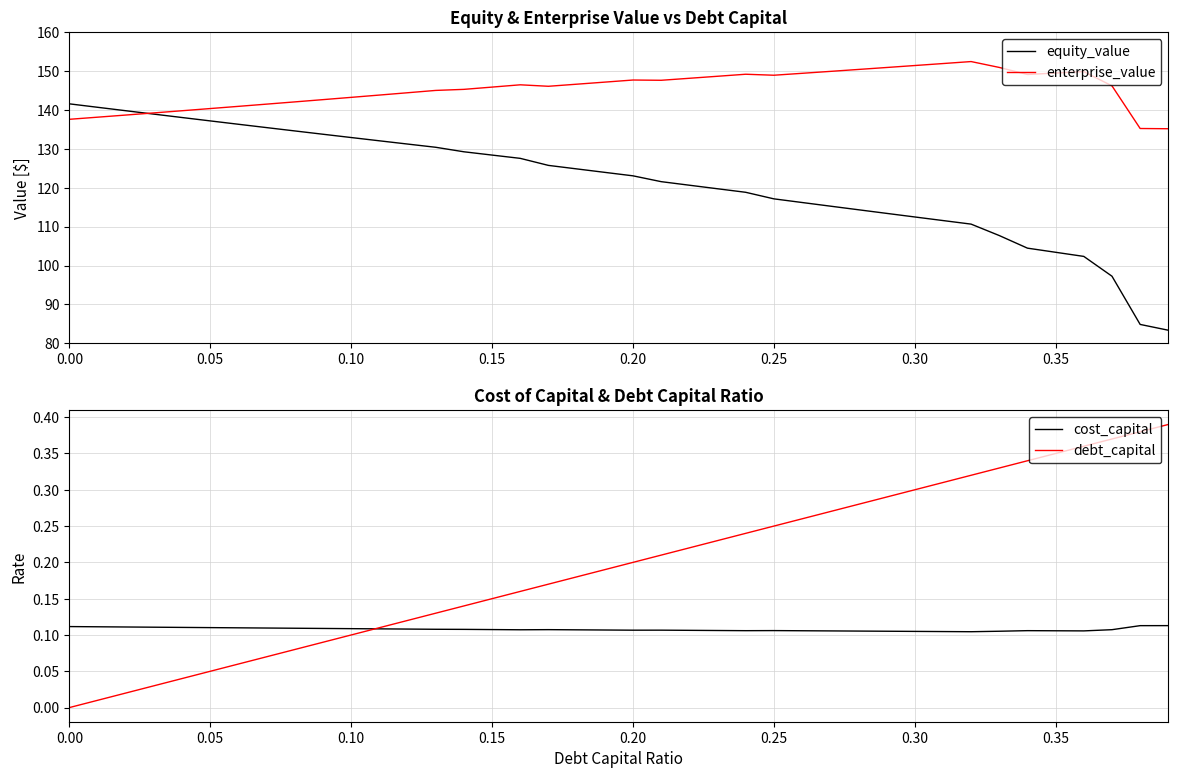

Count the number of data series in this chart.

4